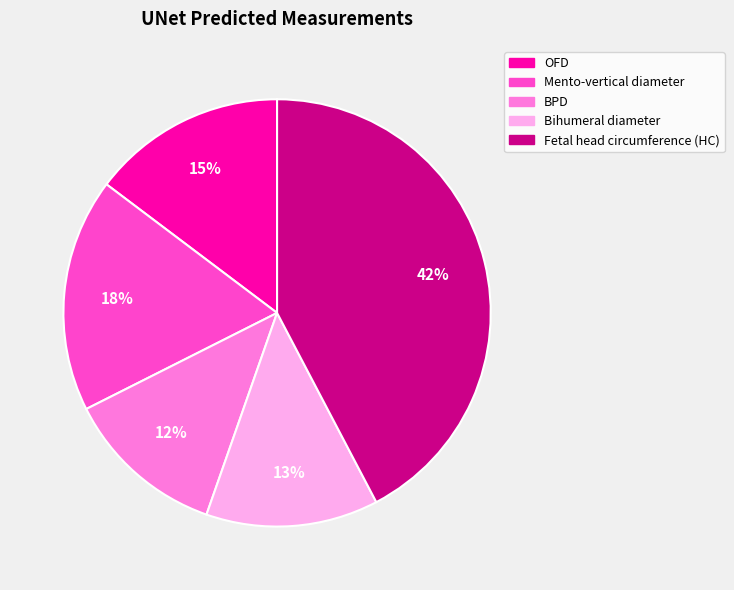

The BPD slice represents 12% of the pie. True or false?

True